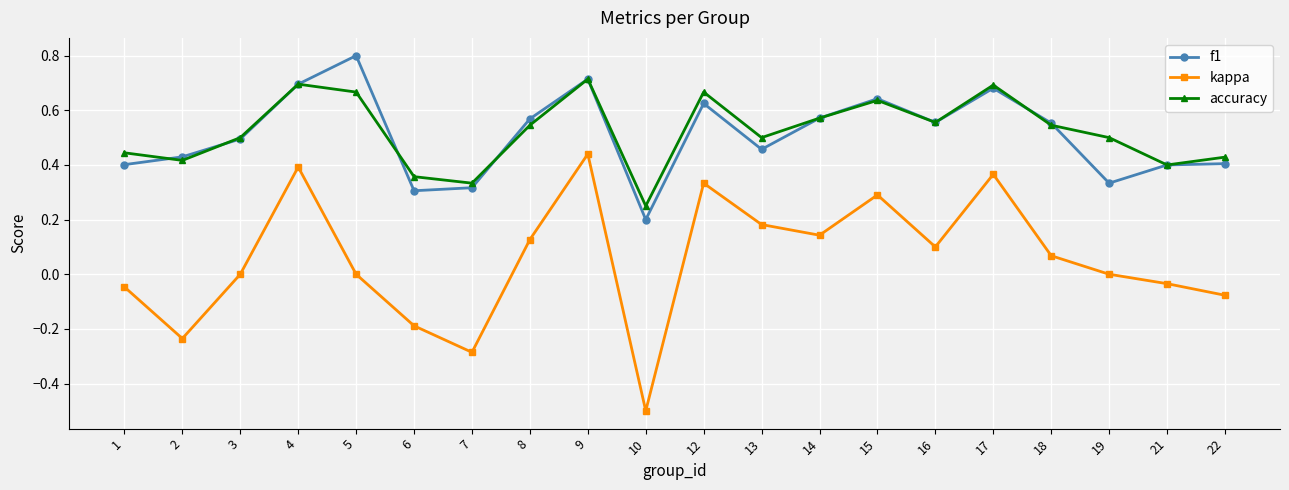

How many interior local valleys does the kappa series have?

5